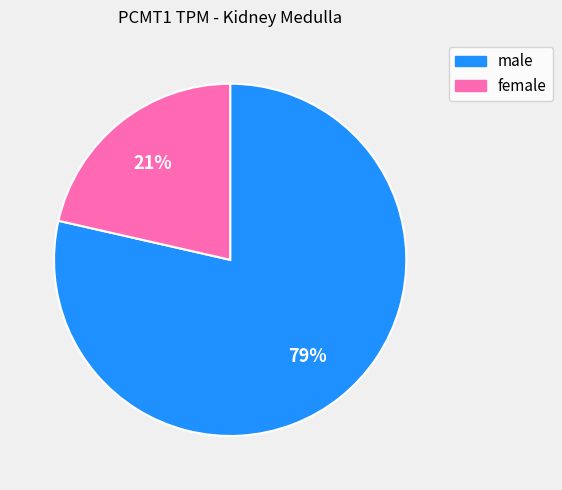

How many segments does this pie chart have?

2